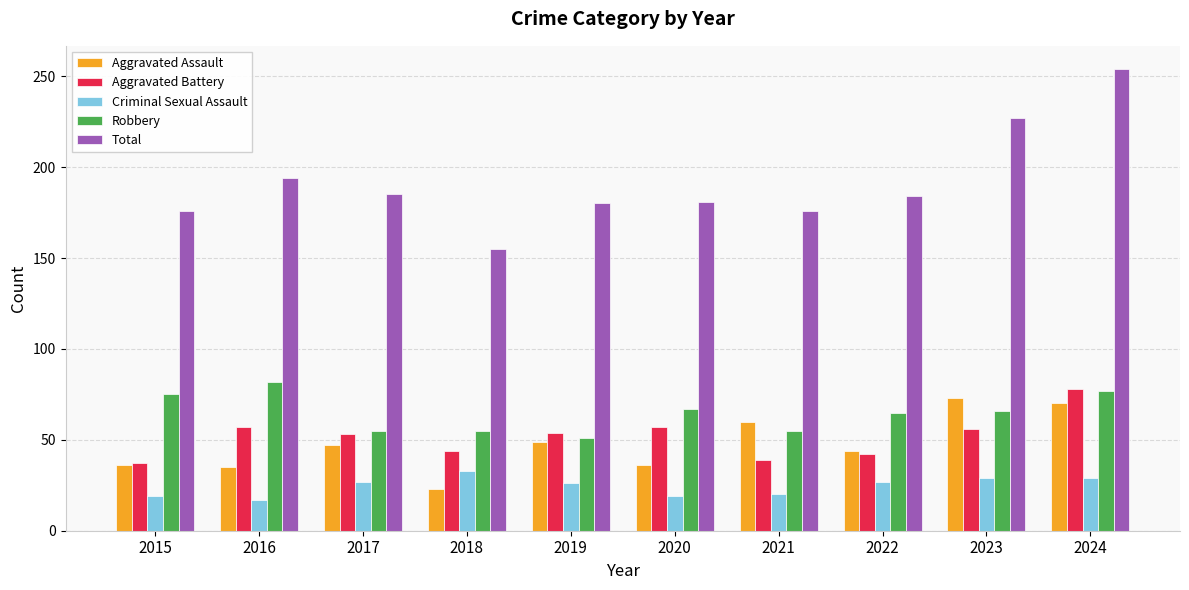

What is the total value across all series at 2020?

360